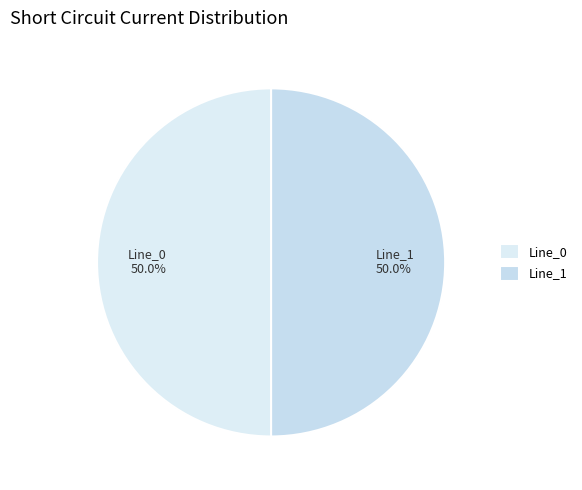

What percentage do Line_0 50.0% and Line_1 50.0% together represent?

100.0%